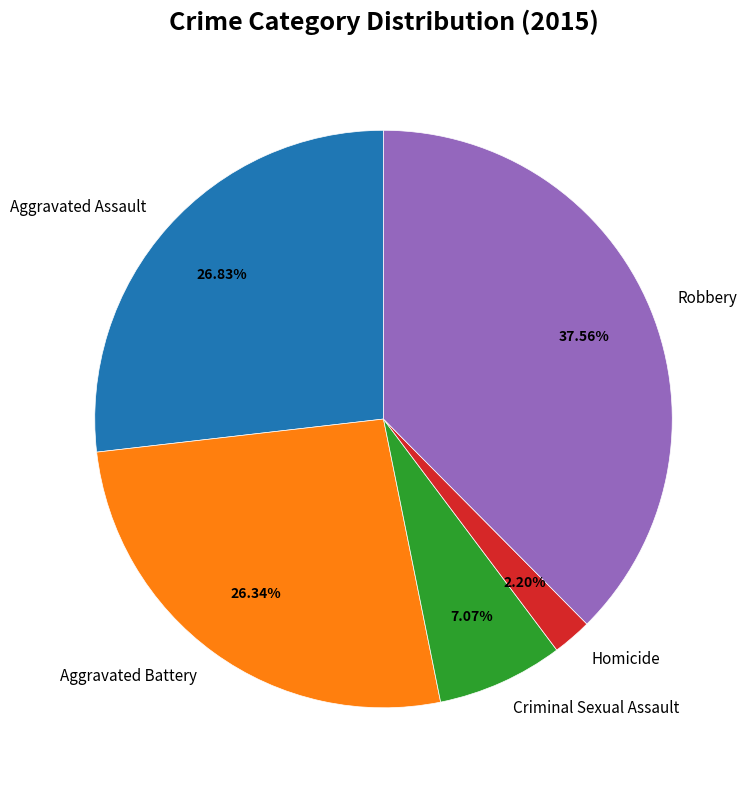

What percentage is the Robbery slice, to the nearest percent?

38%